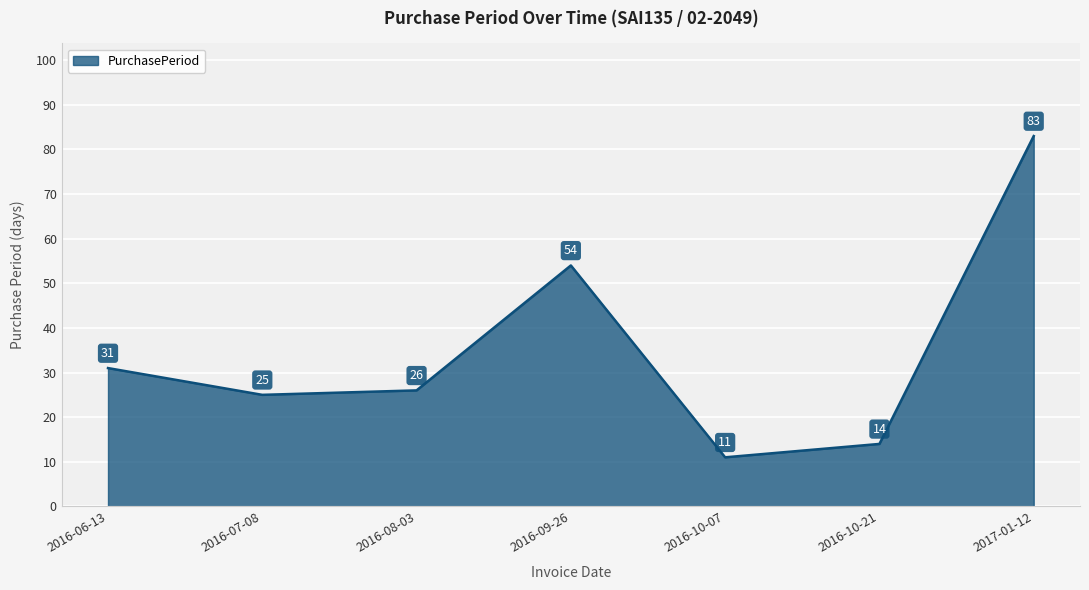

How many lines are shown in the chart?

1